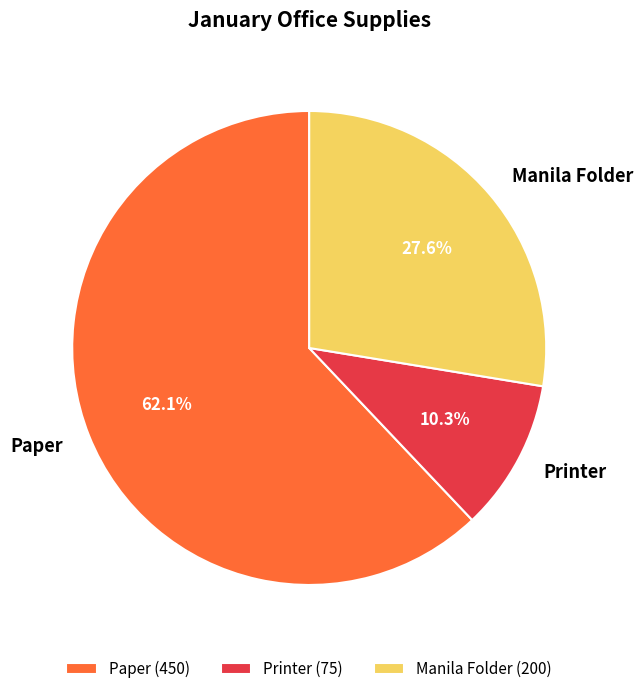

Which has a higher value, Manila Folder or Printer?

Manila Folder